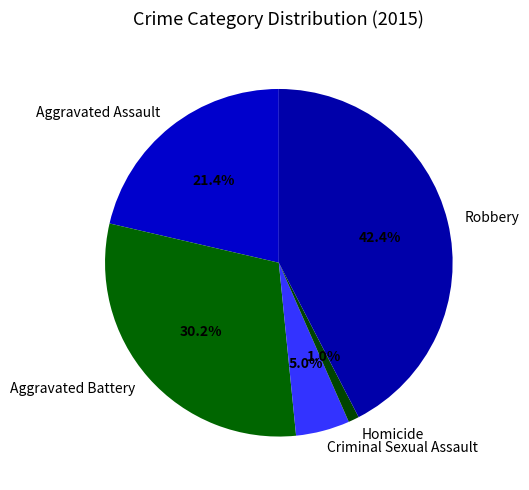

Which has a higher value, Aggravated Assault or Homicide?

Aggravated Assault